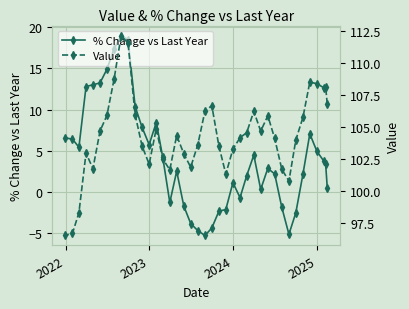

What is the value of the % Change vs Last Year point at the 25th from the left?

1.1